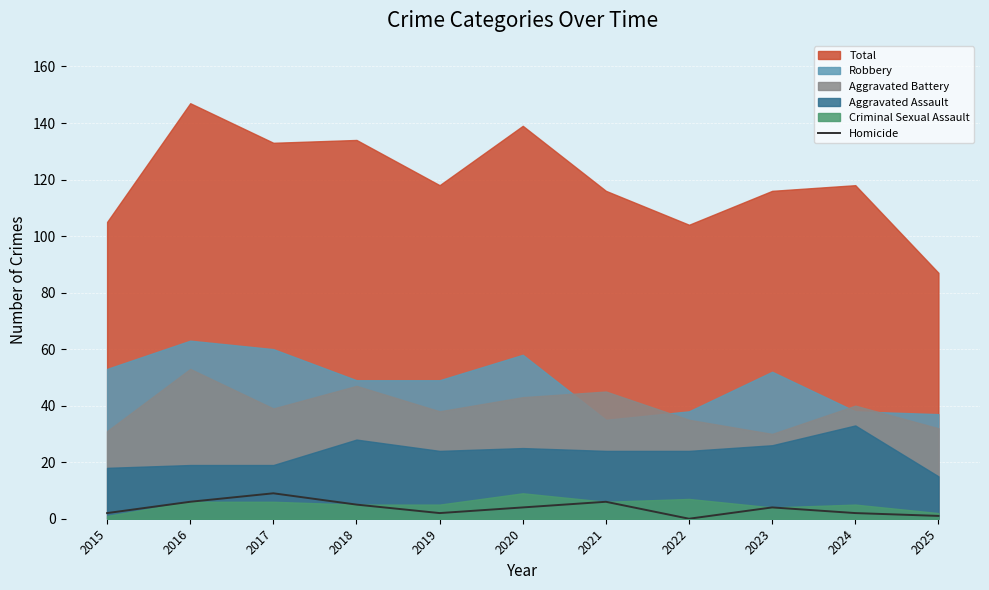

Is it true that Homicide equals 1 at 2025?

True